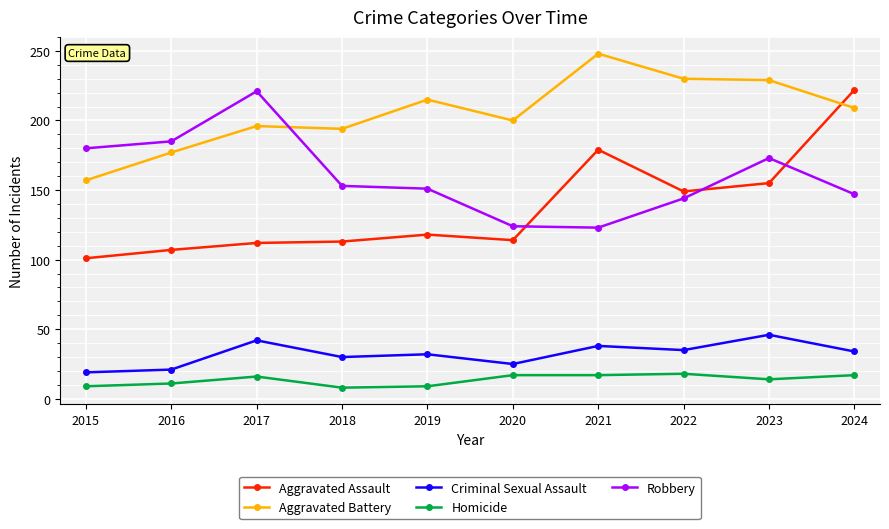

Which category has the highest value in the Aggravated Battery series?

2021